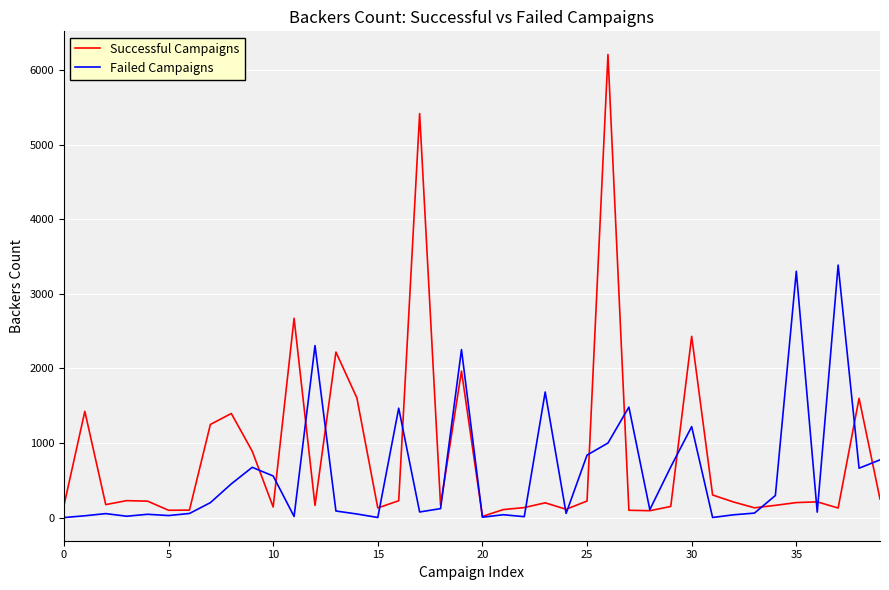

What is the sum of all Successful Campaigns values?

33611